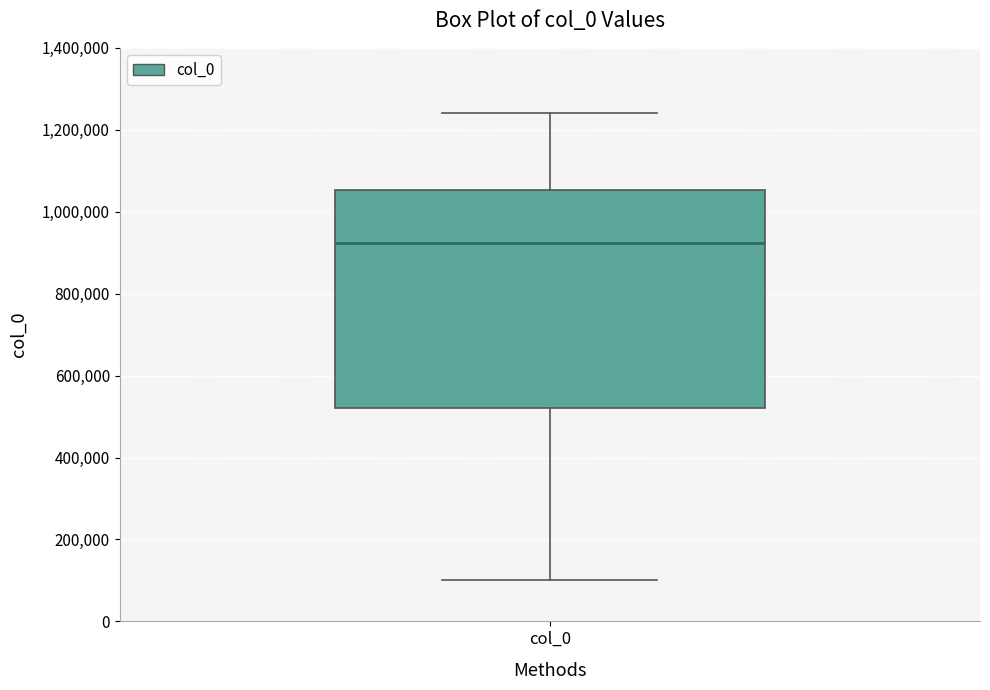

Transcribe this box plot: give where the median line is, the range the box spans, and where the two whiskers end, as read against the y-axis. The values are not printed on the chart, so give them approximately, as read against the axis.

median 920000, box 520000 to 1060000, whiskers 100000 to 1240000